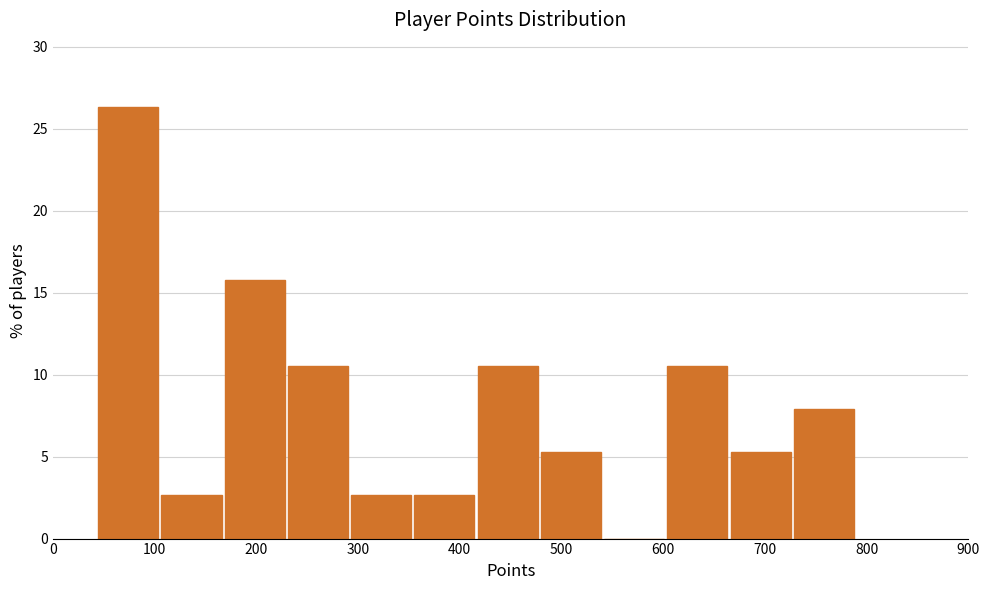

Reading left to right, list every bar in this chart as the range it spans on the x-axis followed by its height. Neither the bar edges nor the heights are printed on the chart, so give them approximately, as read against the axes.

40 to 110: 26.5
110 to 170: 2.5
170 to 230: 16.0
230 to 290: 10.5
290 to 350: 2.5
350 to 420: 2.5
420 to 480: 10.5
480 to 540: 5.5
540 to 600: 0
600 to 660: 10.5
660 to 730: 5.5
730 to 790: 8.0